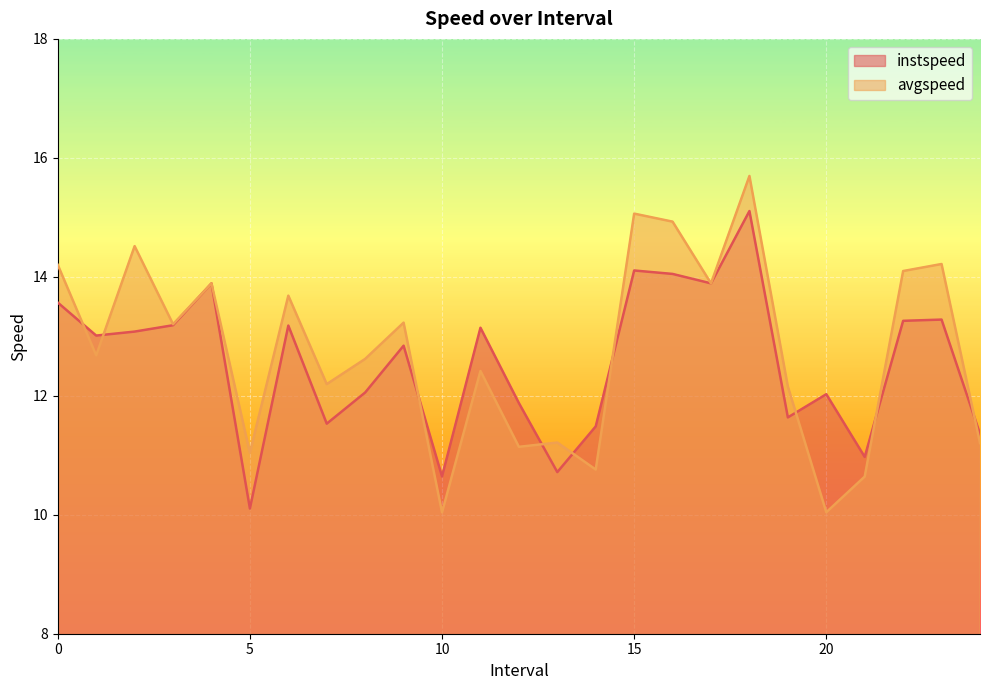

Which category has the lowest value across all series?

10